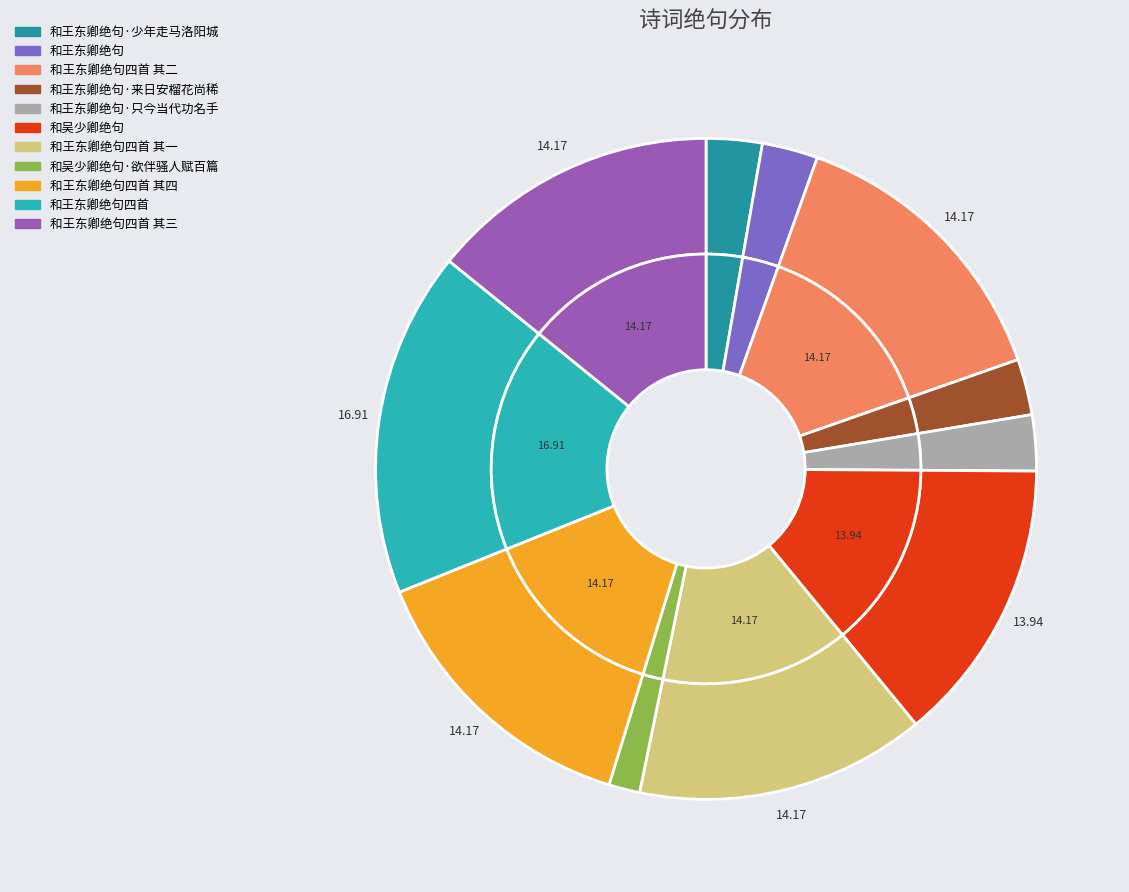

Is it true that 和吴少卿绝句·欲伴骚人赋百篇 is 2% of the pie?

True